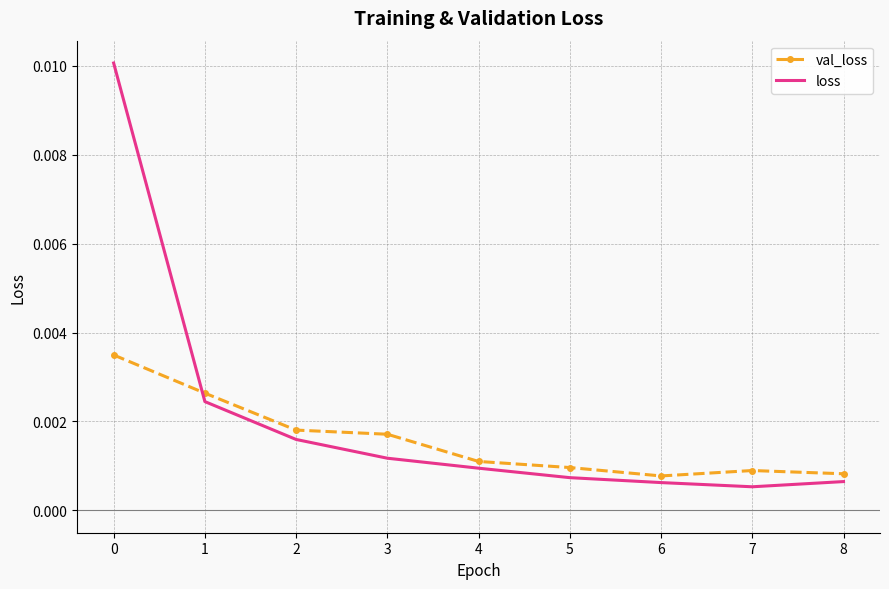

Which series has the largest total across all categories?

loss